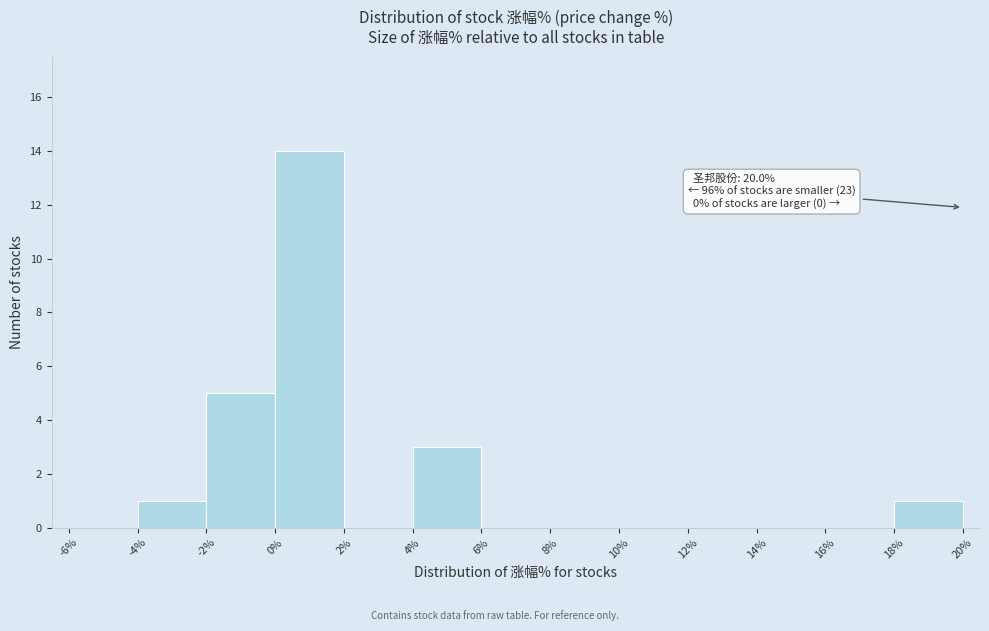

Over which range of the x-axis is the bar tallest?

0% to 2%